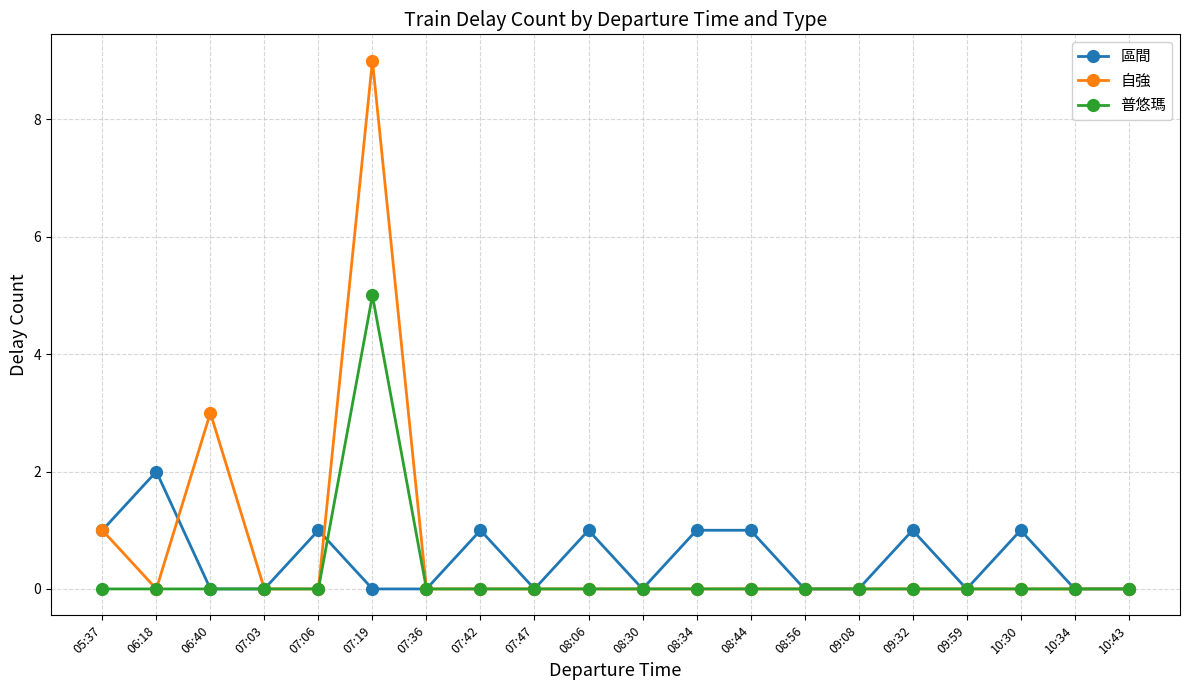

Is it true that 自強 equals 0 at 10:30?

True